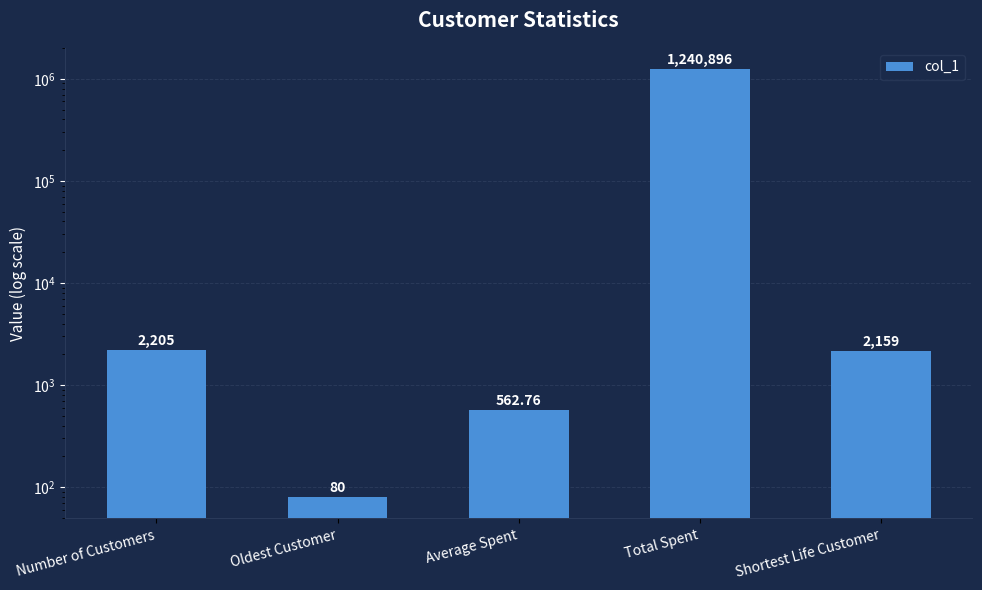

Approximately how many times larger is the value at Average Spent compared to Oldest Customer?

7.0